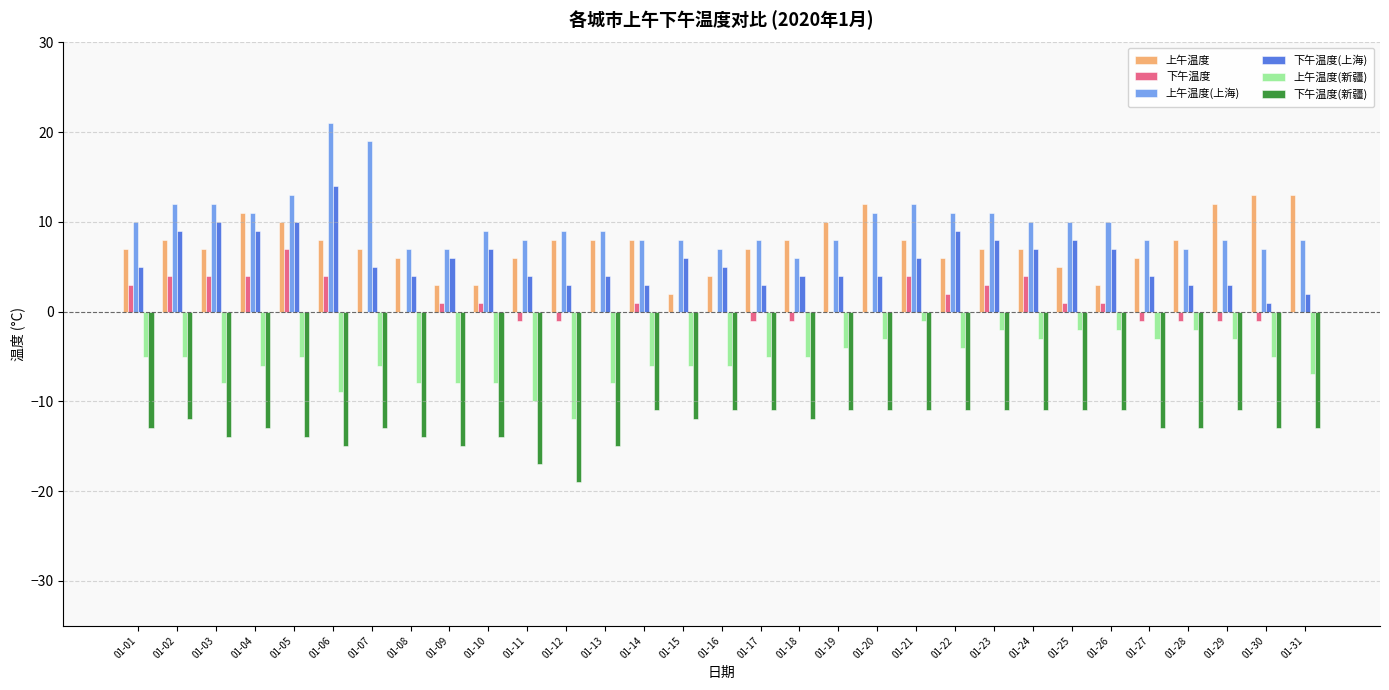

What is the highest value of the 上午温度(上海) series?

21